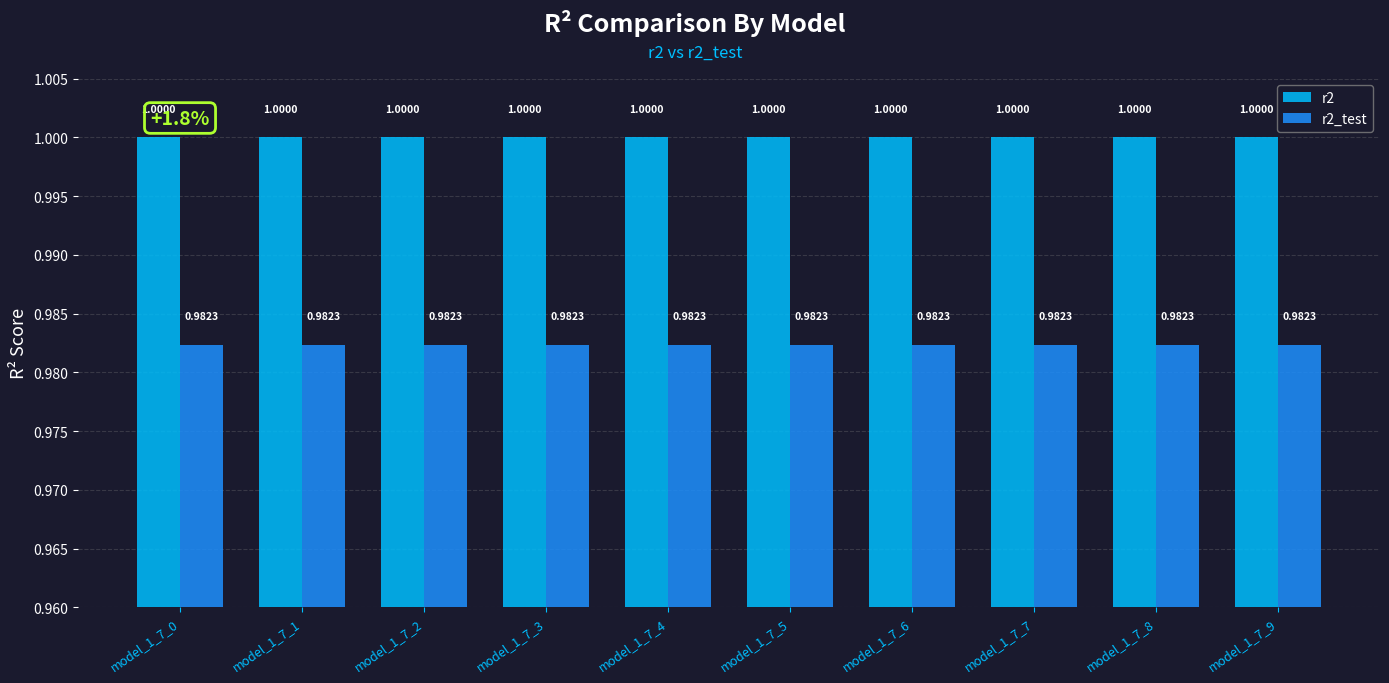

Which series has the largest total across all categories?

r2